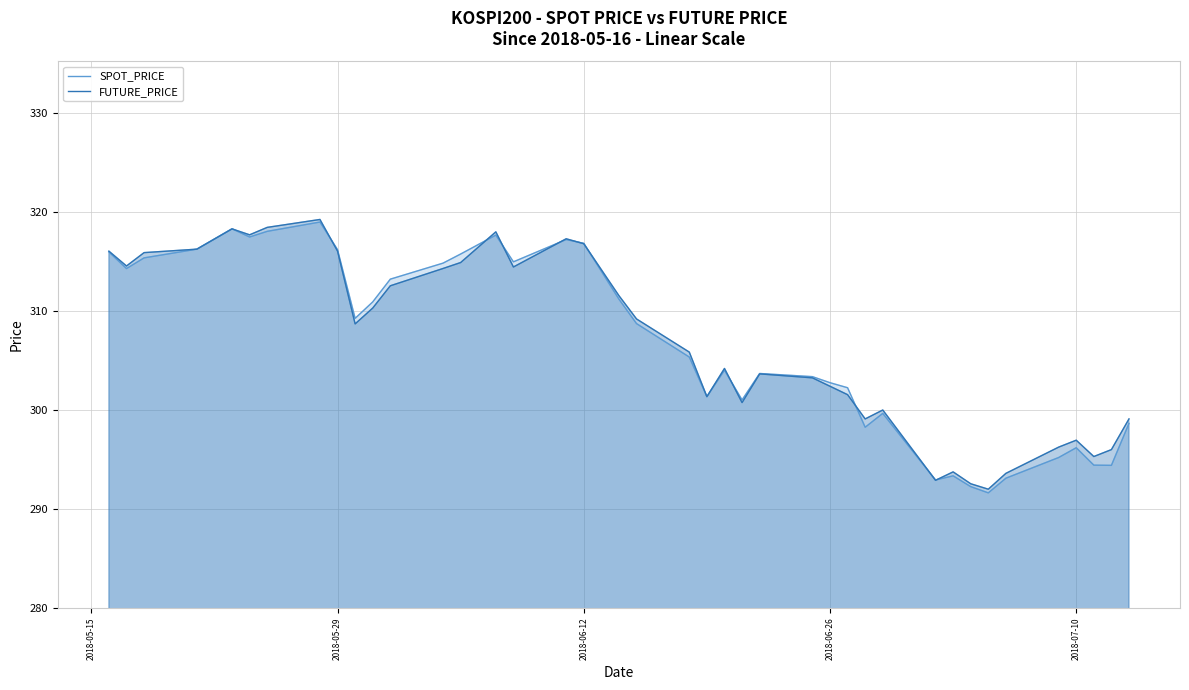

What is the sum of all SPOT_PRICE values?

12265.4